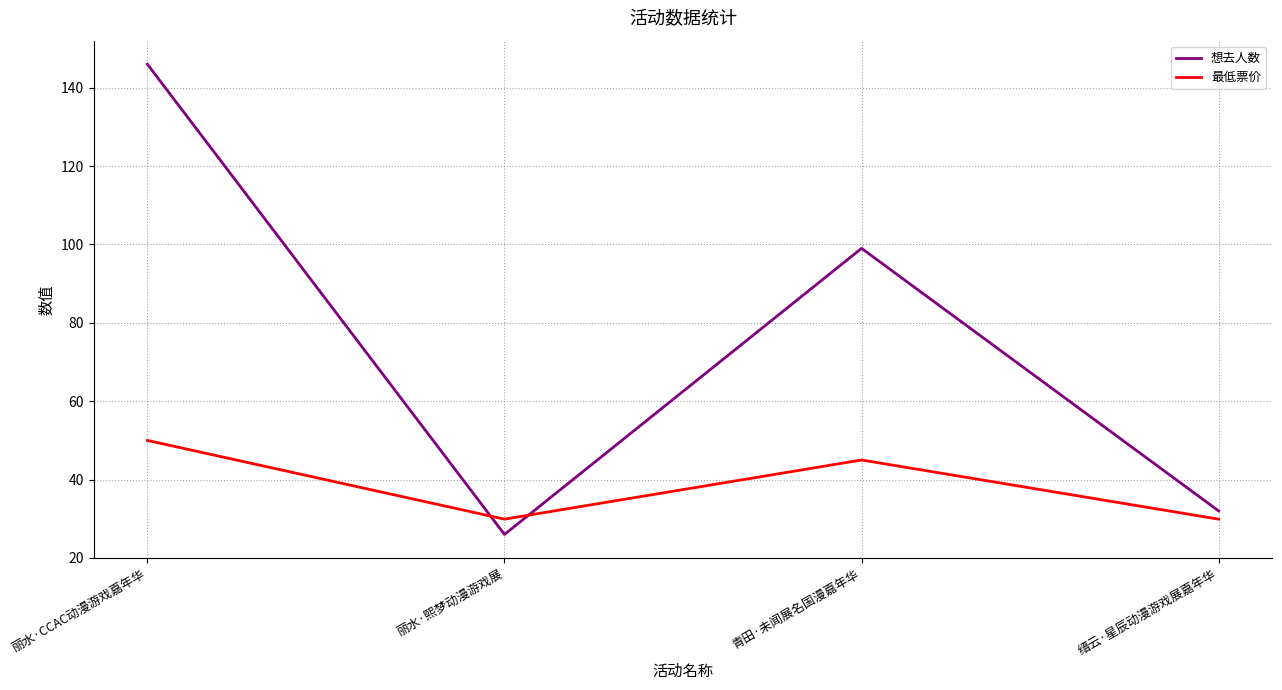

What is the spread (max minus min) of values at 青田·未闻展名国漫嘉年华?

54.0